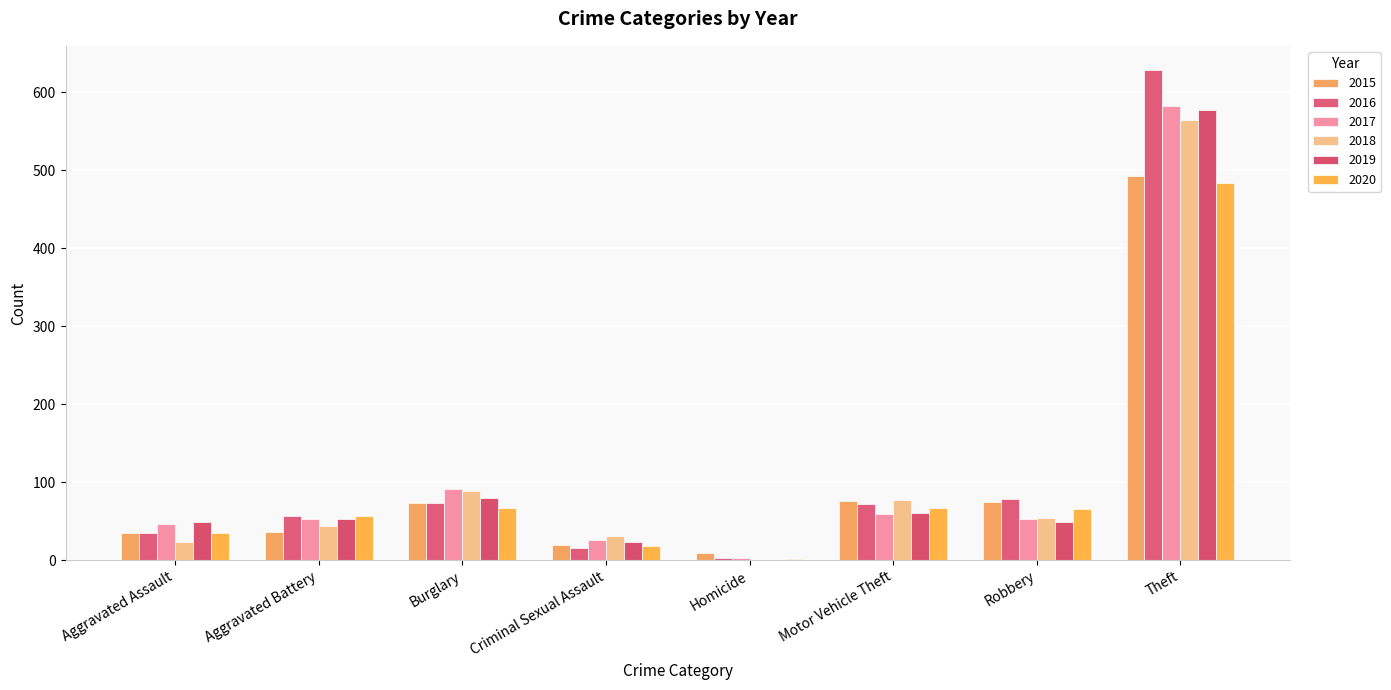

What is the lowest value of the 2020 series?

2